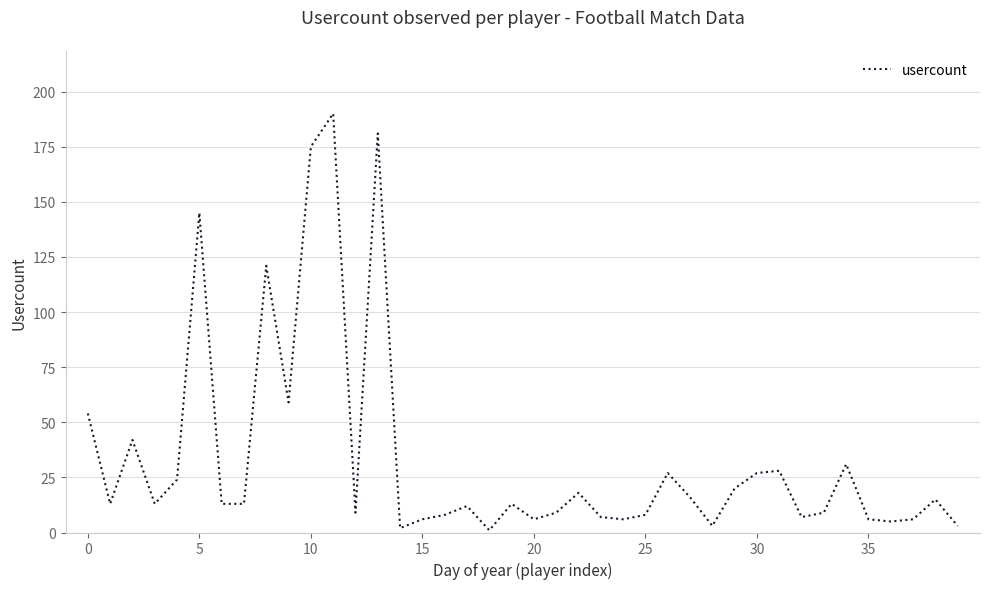

What is the difference between the maximum and minimum values?

189